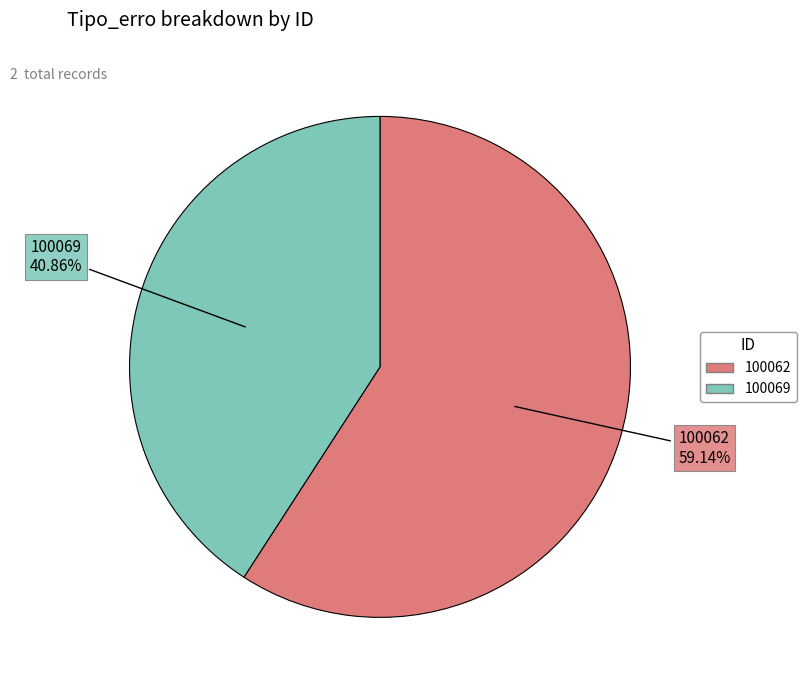

To the nearest percent, what is the difference between the 100062 and 100069 slice percentages?

18%